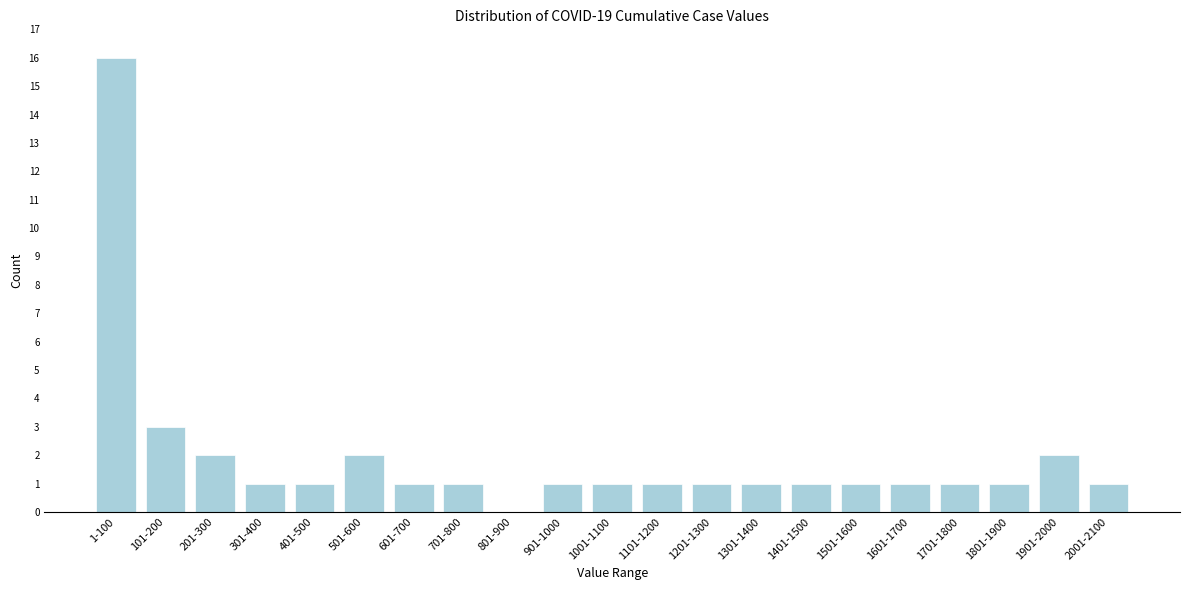

Reading left to right, what are all the values shown in this chart?

1-100=16	101-200=3	201-300=2	301-400=1	401-500=1	501-600=2	601-700=1	701-800=1	801-900=0	901-1000=1	1001-1100=1	1101-1200=1	1201-1300=1	1301-1400=1	1401-1500=1	1501-1600=1	1601-1700=1	1701-1800=1	1801-1900=1	1901-2000=2	2001-2100=1